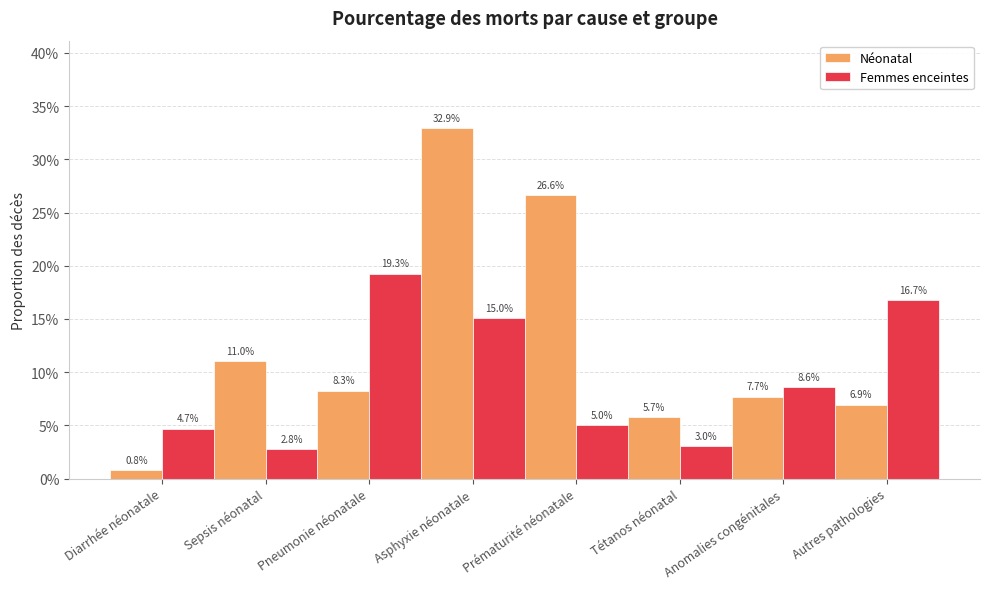

Rank the series by their maximum value, from lowest to highest.

Femmes enceintes, Néonatal